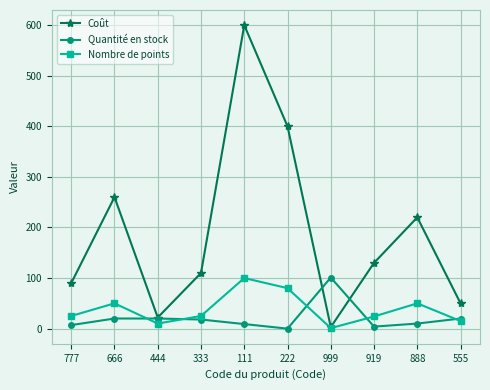

Which series has the widest spread of values?

Coût